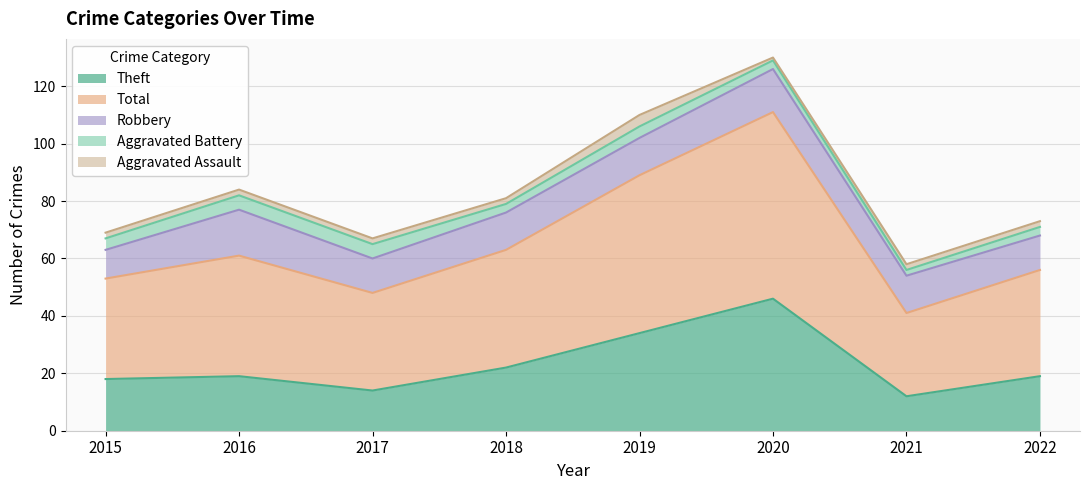

How many lines are shown in the chart?

5